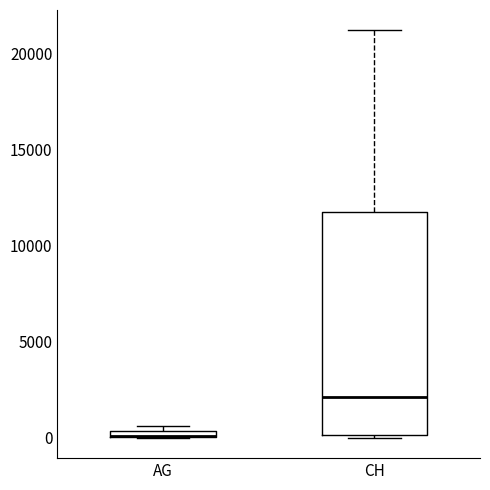

Comparing the boxes themselves (not the whiskers), which one is the tallest?

CH